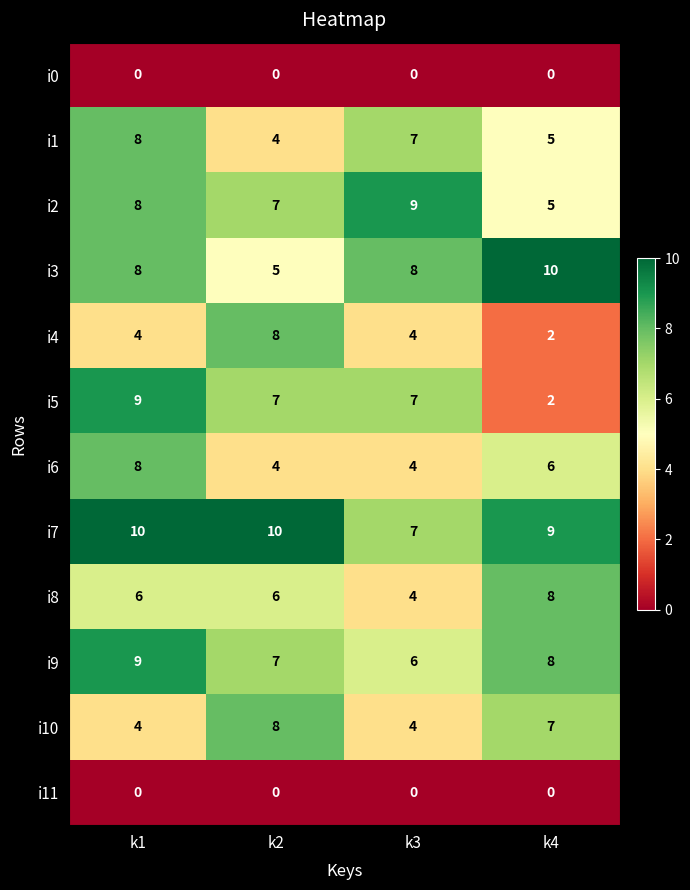

At how many categories does at least one series exceed 0?

4